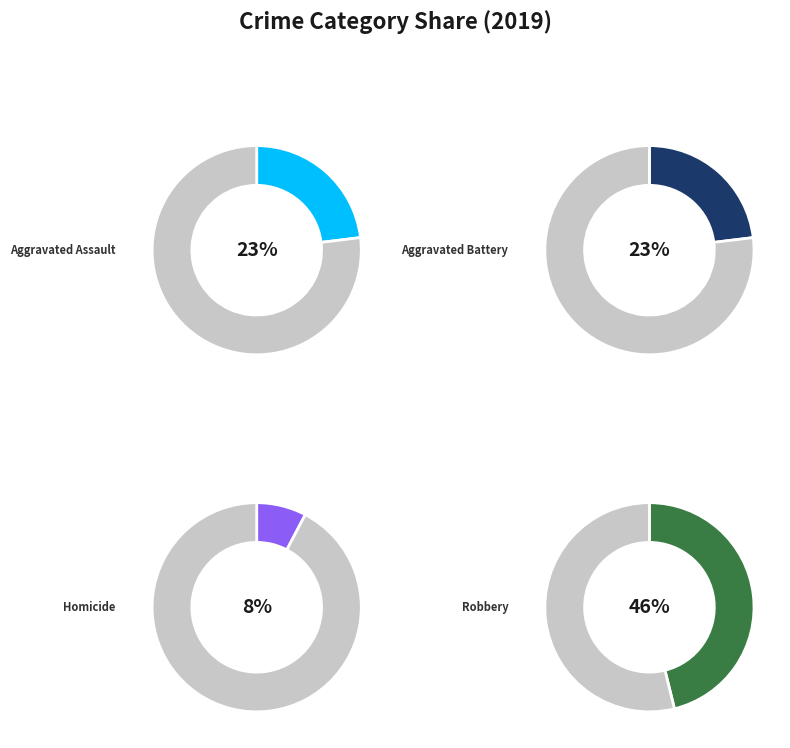

To the nearest percent, what percentage of the pie is Robbery?

46%